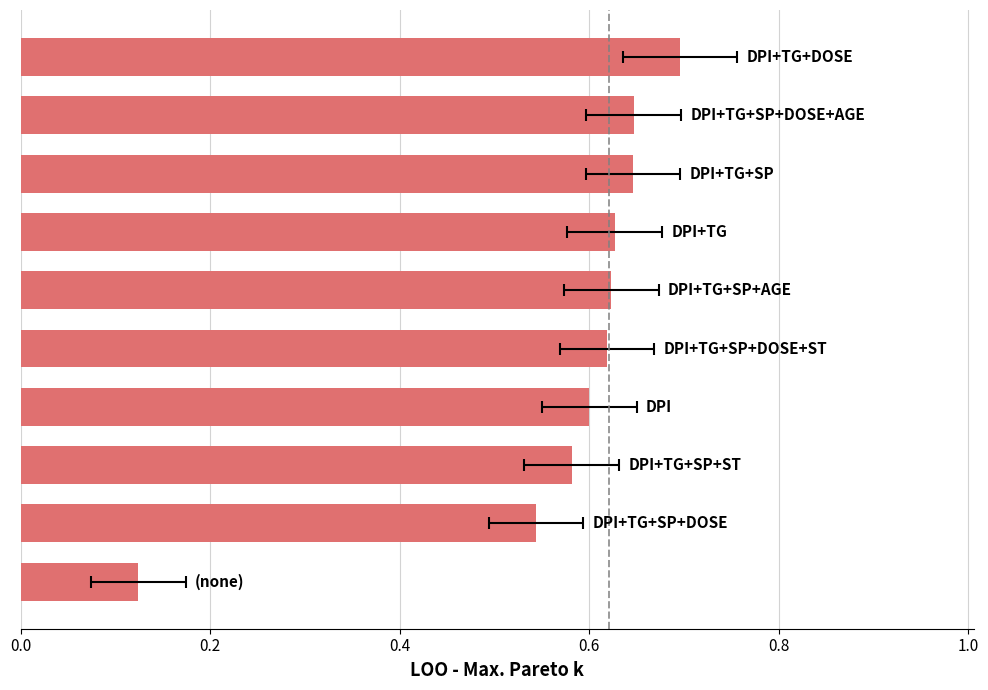

What is the change in value from 0.8 to 9?

+0.1